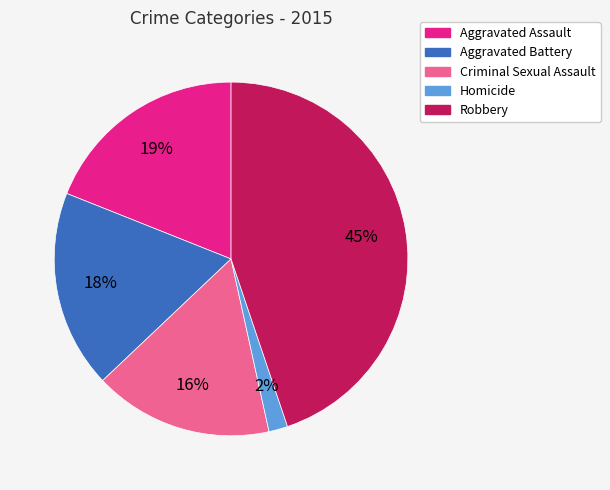

How many segments does this pie chart have?

5